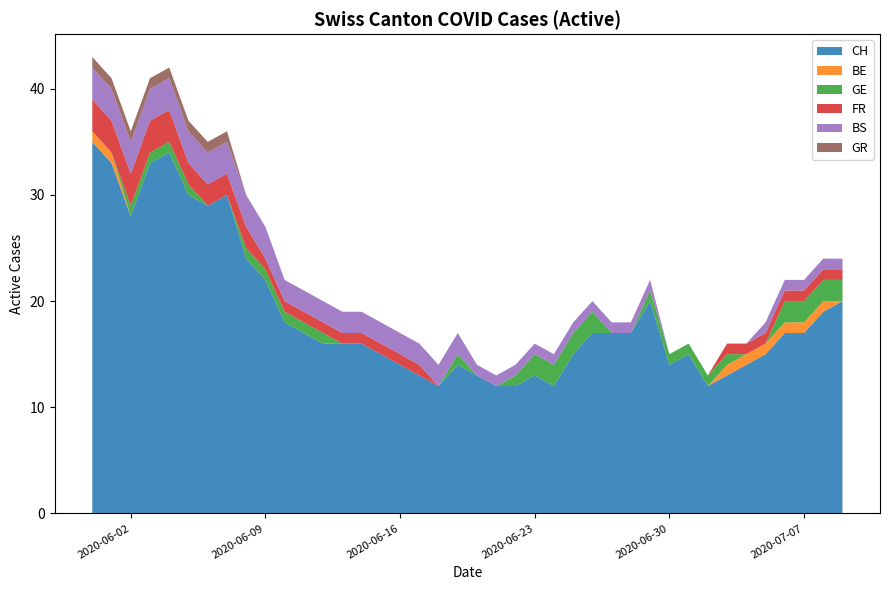

Does the chart have visible grid lines?

No